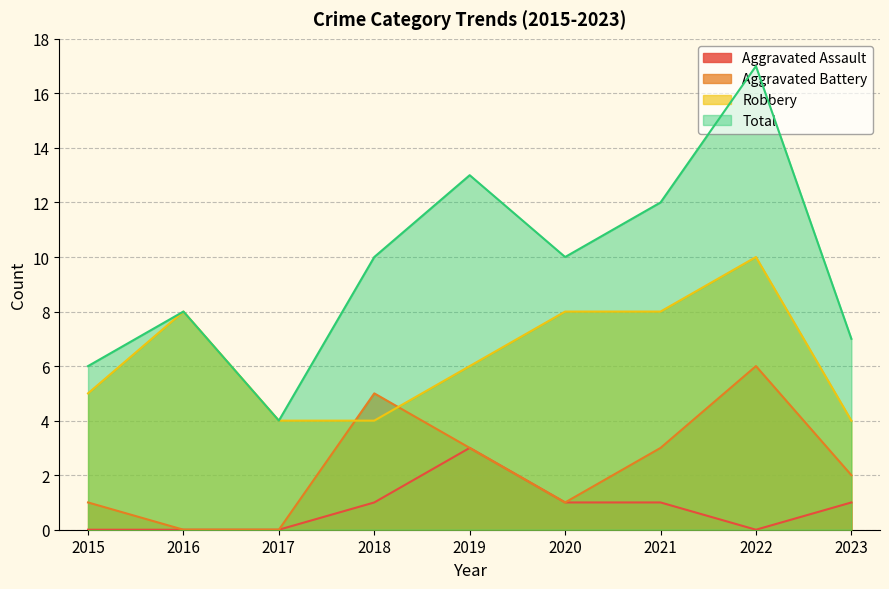

What is the value of the Aggravated Assault point at the 6th from the left?

1